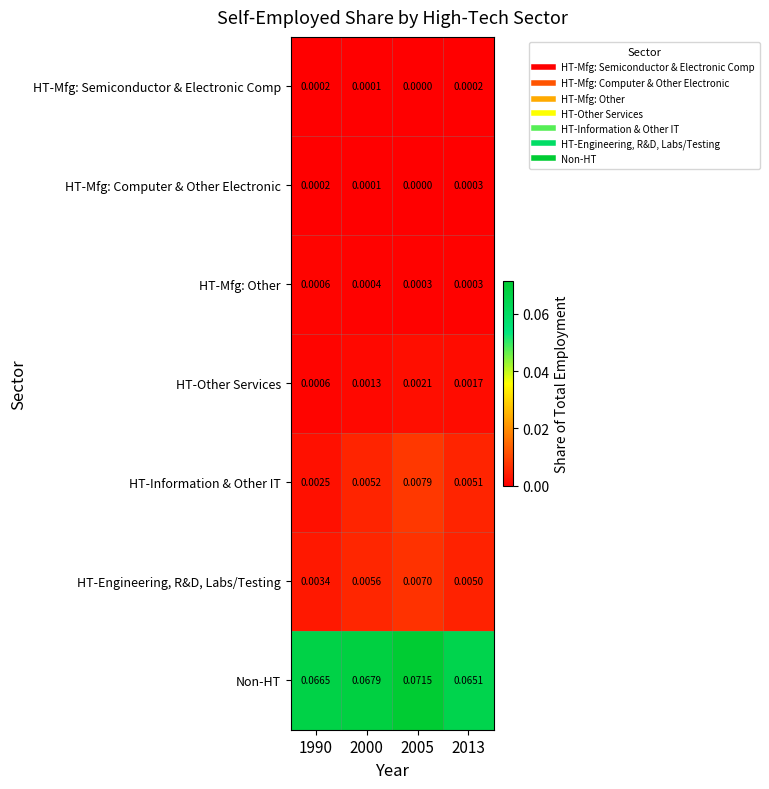

List the series in order of their peak value, highest first.

Non-HT, HT-Information & Other IT, HT-Engineering, R&D, Labs/Testing, HT-Other Services, HT-Mfg: Other, HT-Mfg: Computer & Other Electronic, HT-Mfg: Semiconductor & Electronic Comp